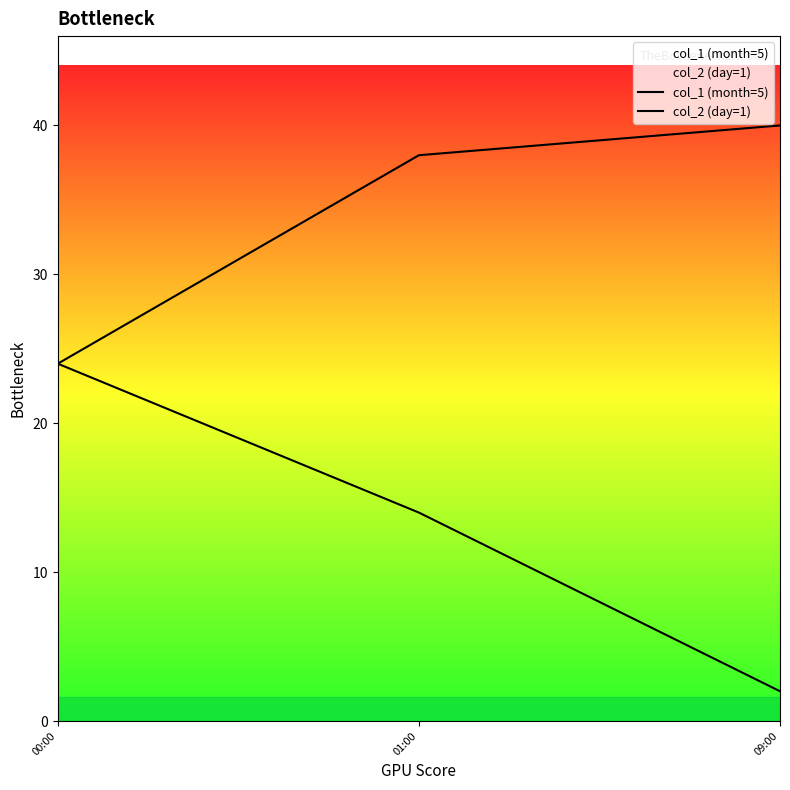

What is the minimum value shown in the chart?

2